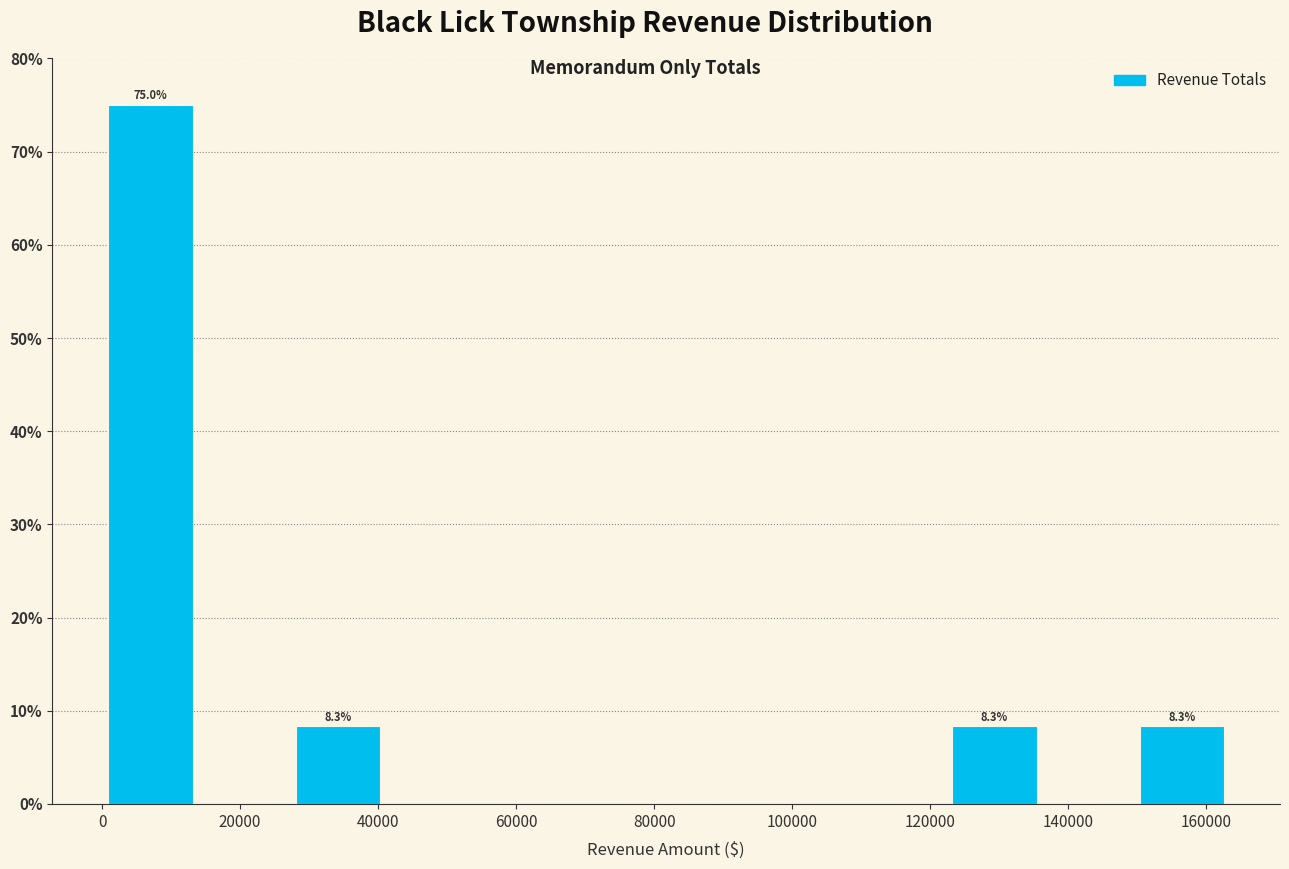

Which range on the x-axis has the tallest bar?

0 to 14000